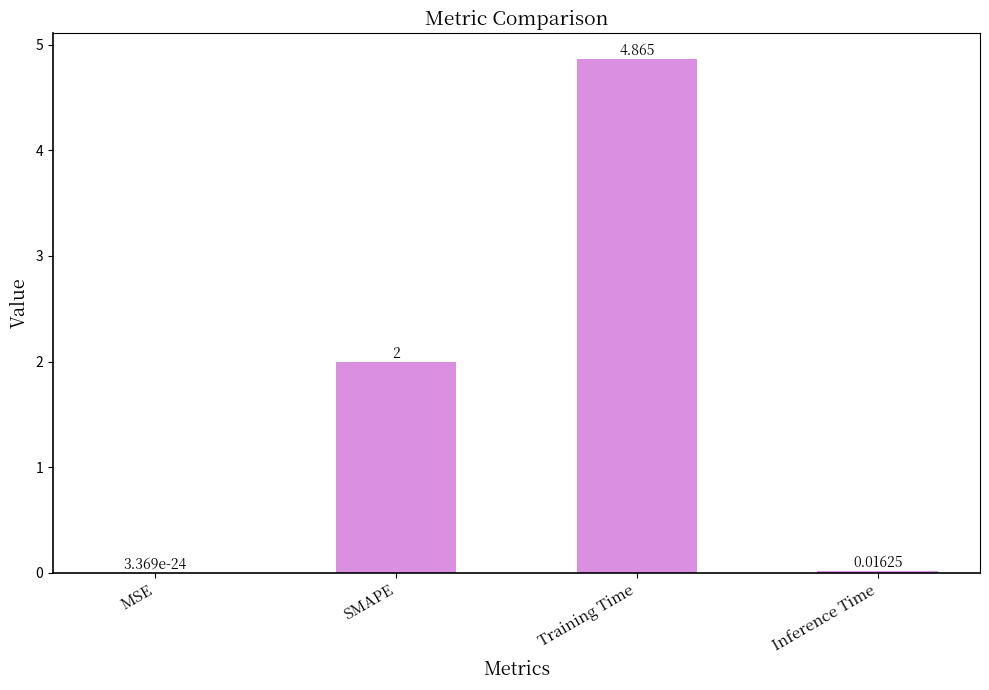

Are the bars horizontal?

No